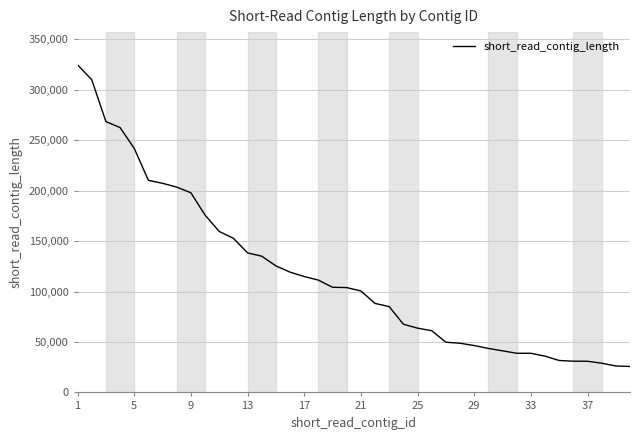

What is the maximum value shown in the chart?

324742